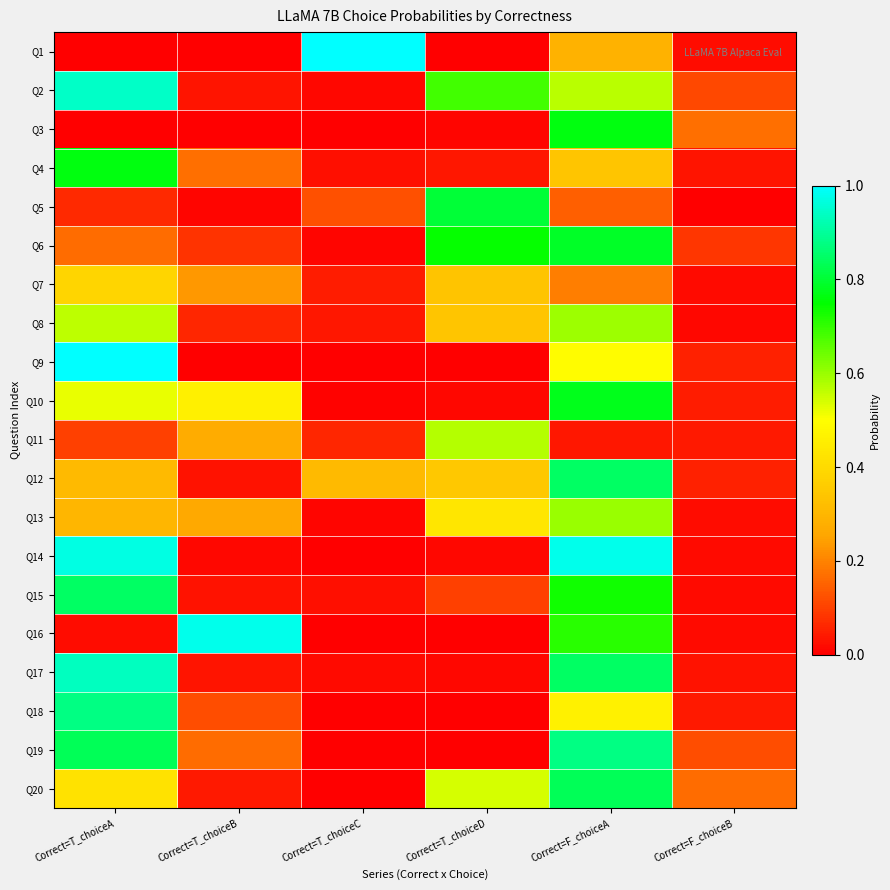

What is the spread (max minus min) of values at Correct=T_choiceA?

1.0